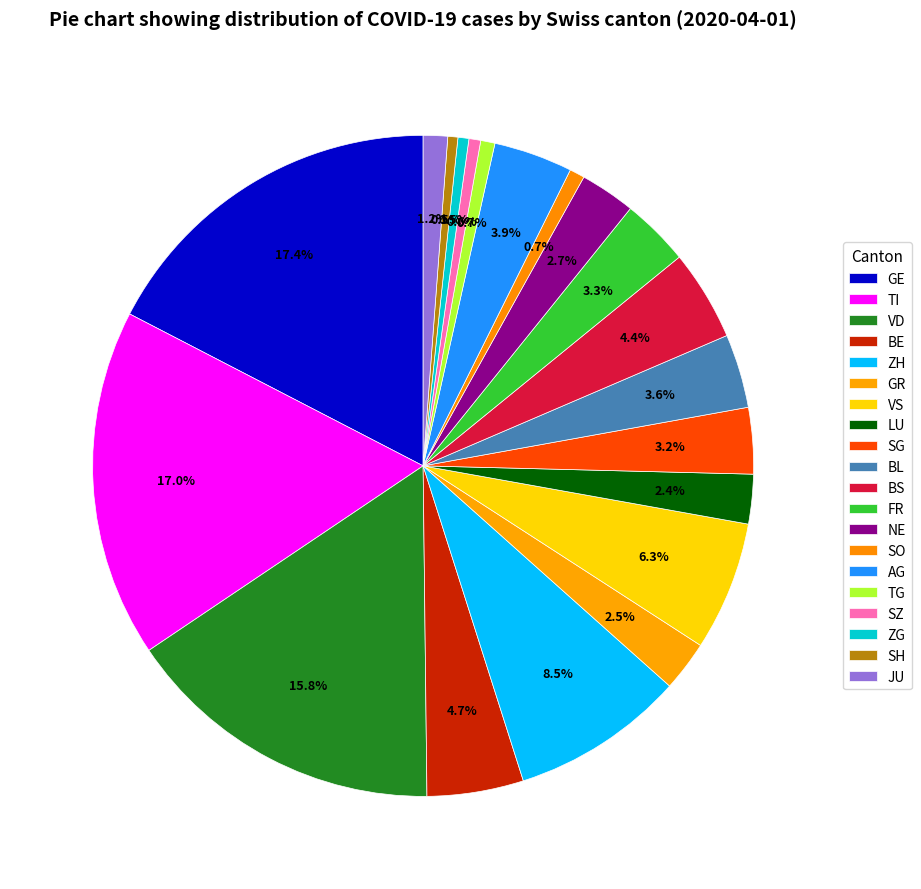

How many segments does this pie chart have?

20